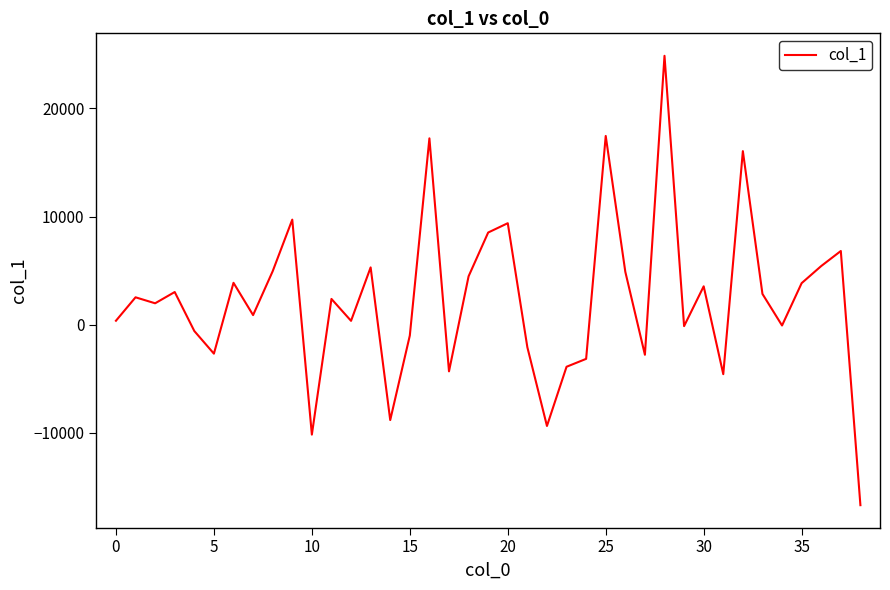

What is the minimum value shown in the chart?

-16671.8